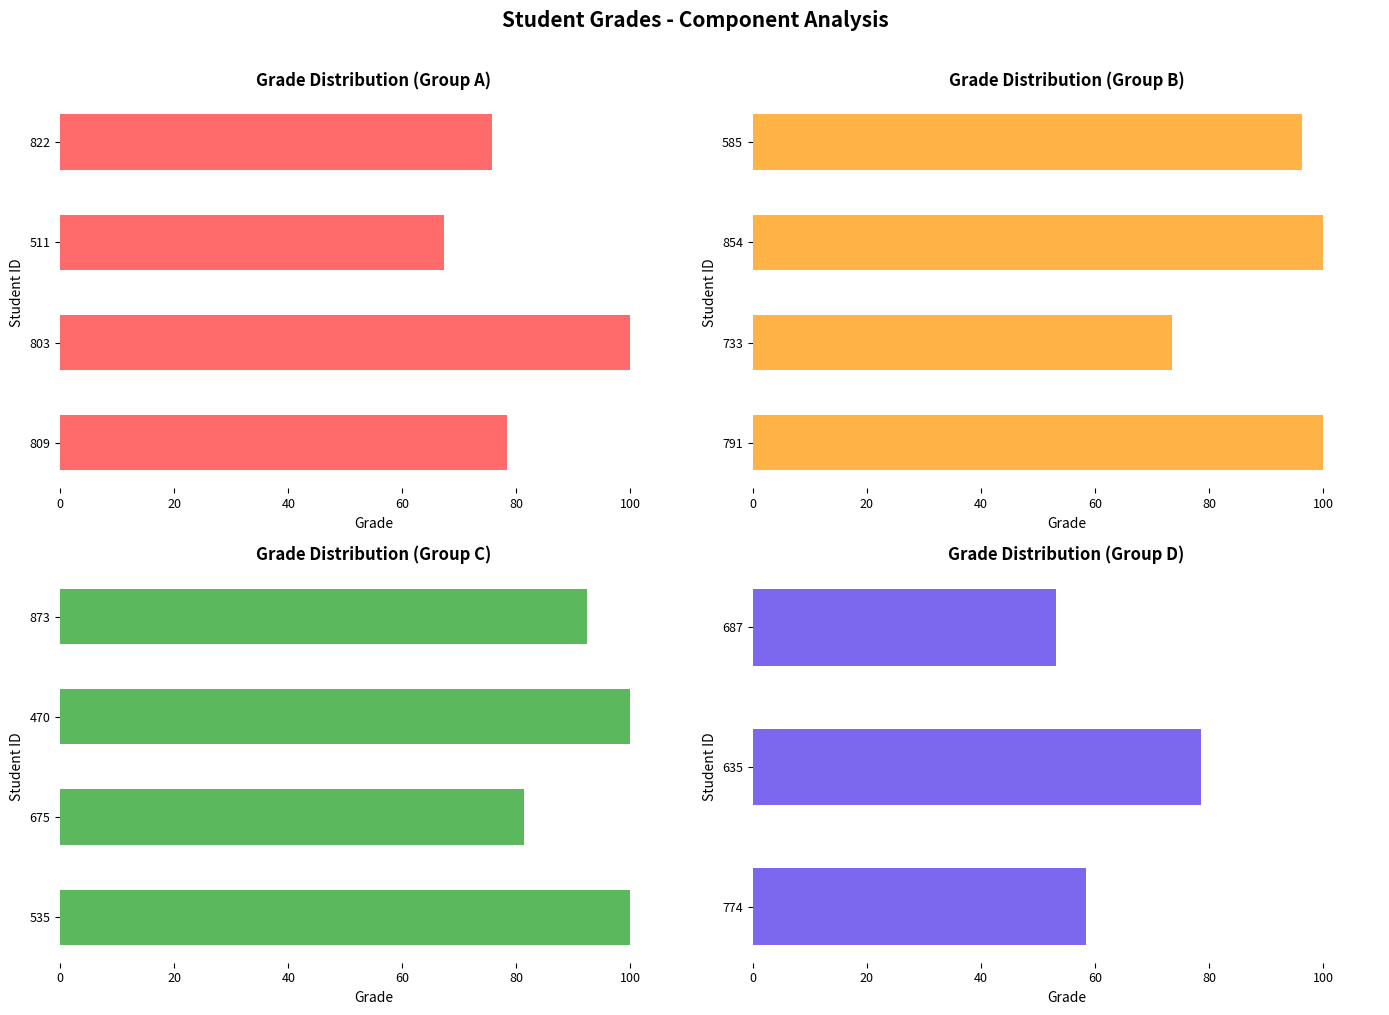

How many data points are less than 81?

7